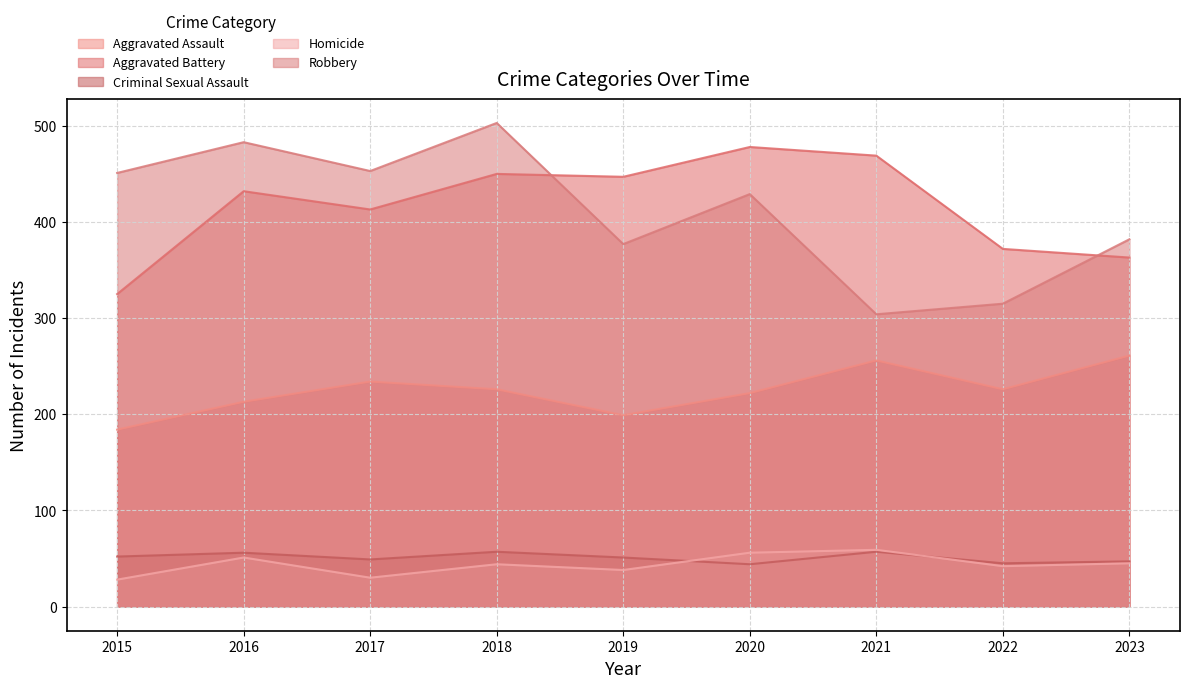

Where is the first local maximum for Criminal Sexual Assault?

2016